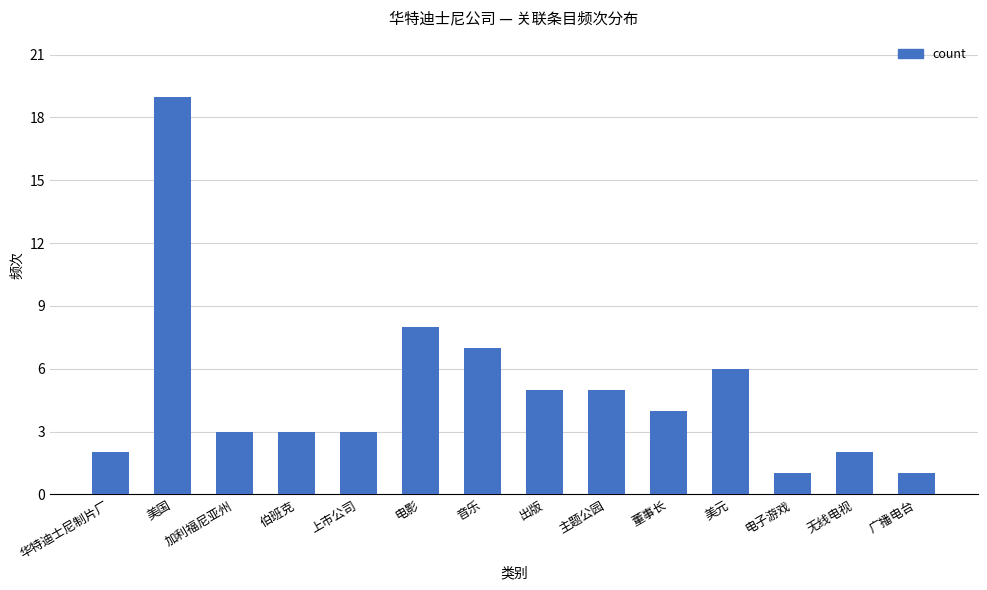

Between 上市公司 and 华特迪士尼制片厂, which is larger?

上市公司